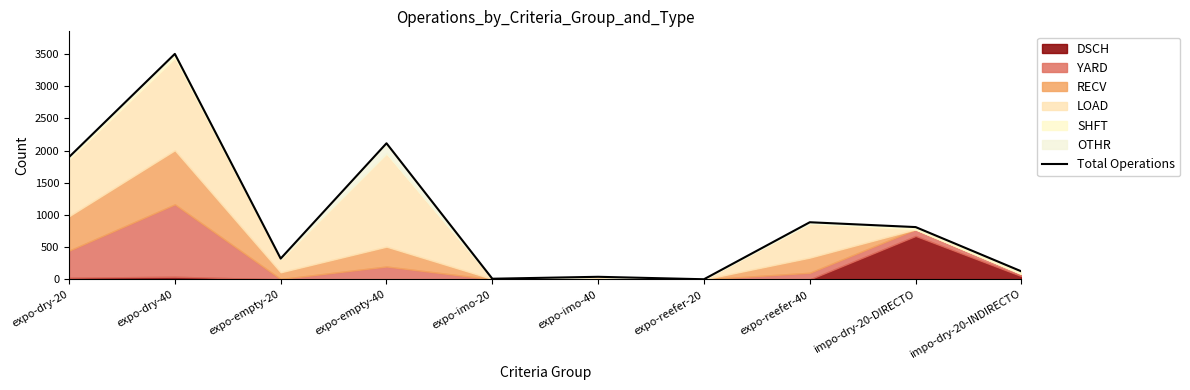

What is the ratio of the value at expo-dry-40 to the value at expo-reefer-20?

1750.5